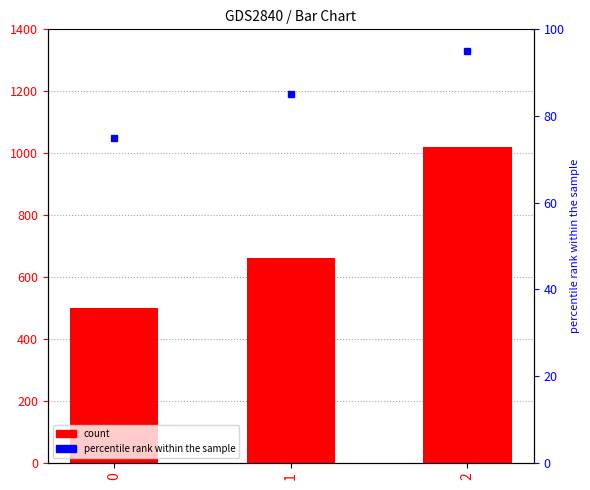

Is it true that count equals 500 at 0?

True